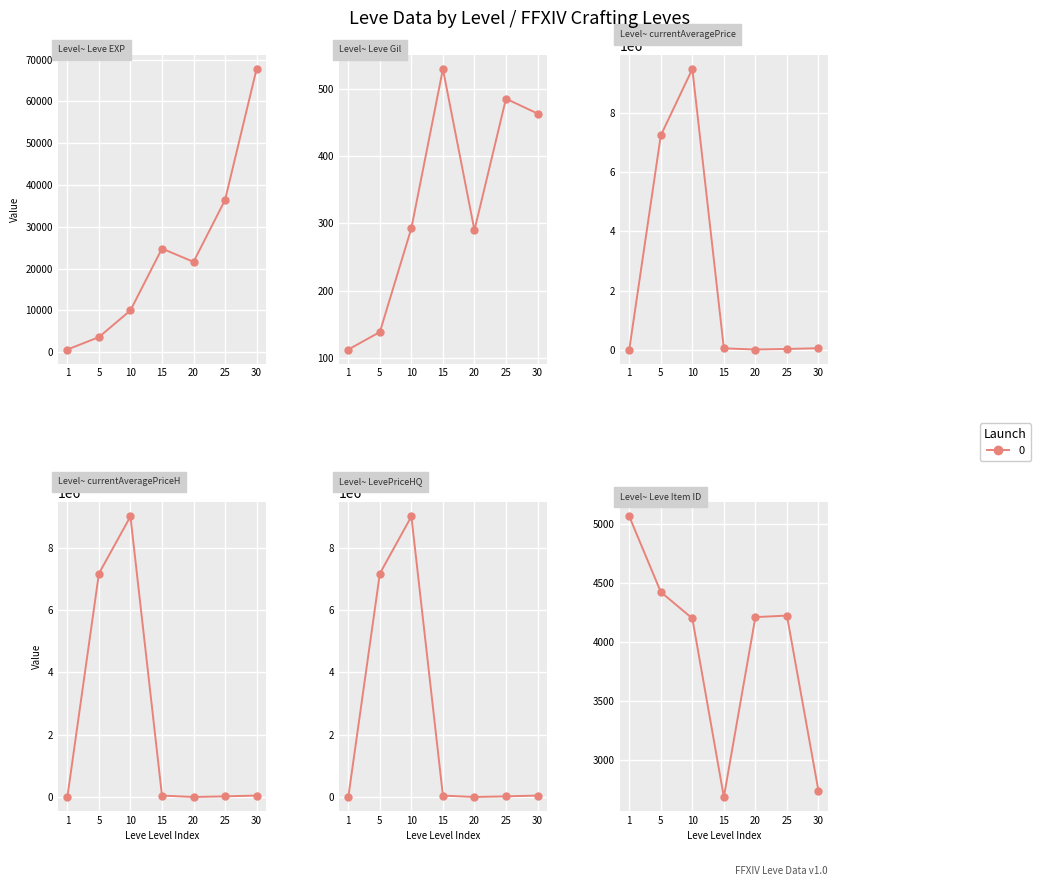

What is the difference between the currentAveragePriceHQ values at 20 and 10?

9000000.0